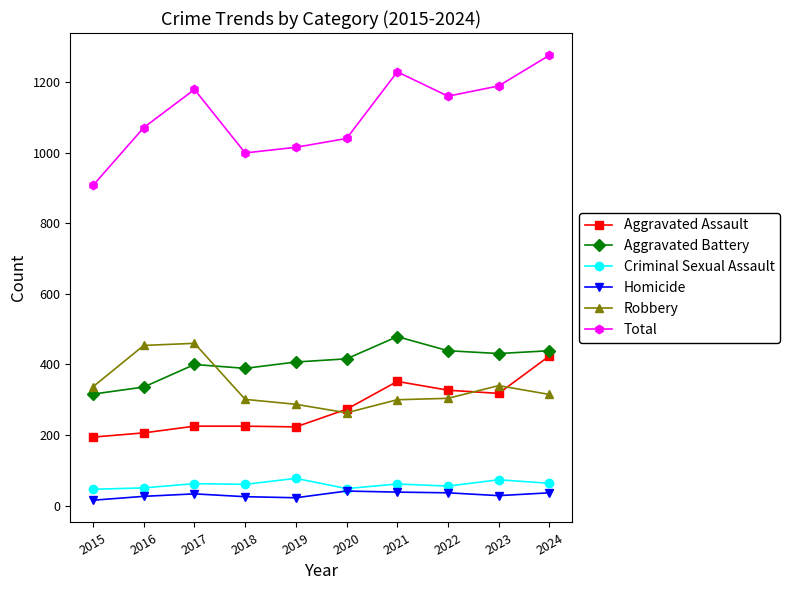

What is the lowest value of the Aggravated Battery series?

316